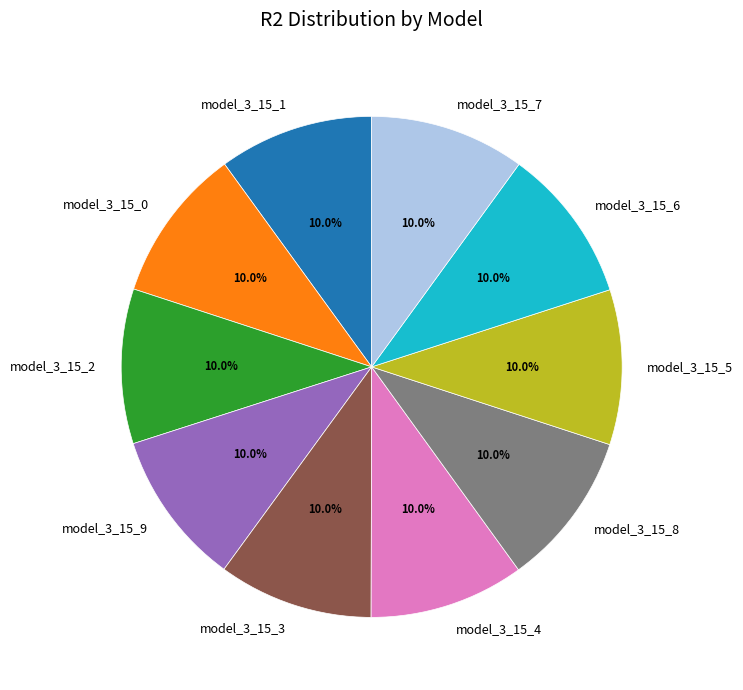

Is it true that model_3_15_7 is 10% of the pie?

True